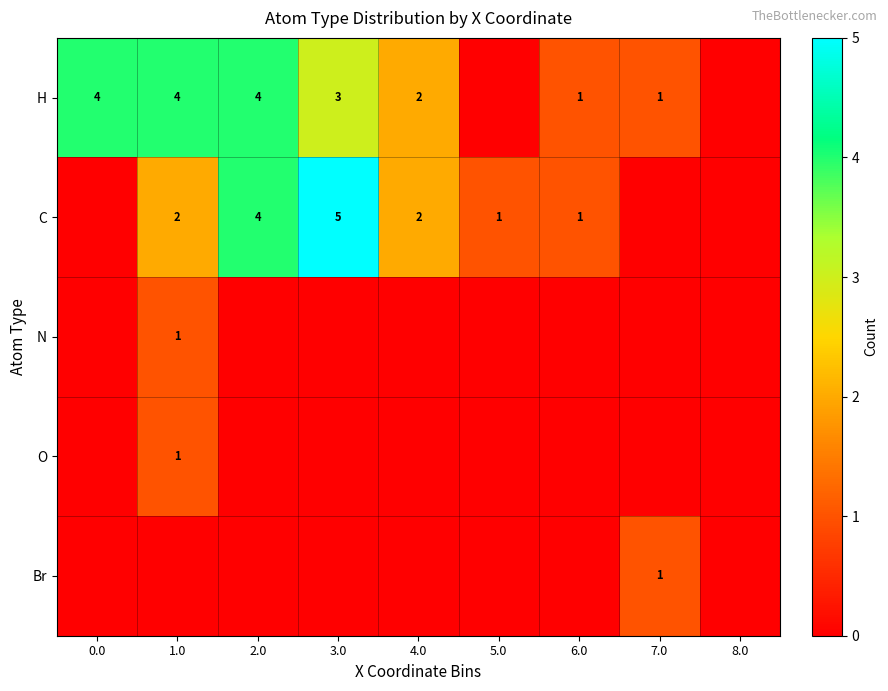

What is the sum of all H values?

19